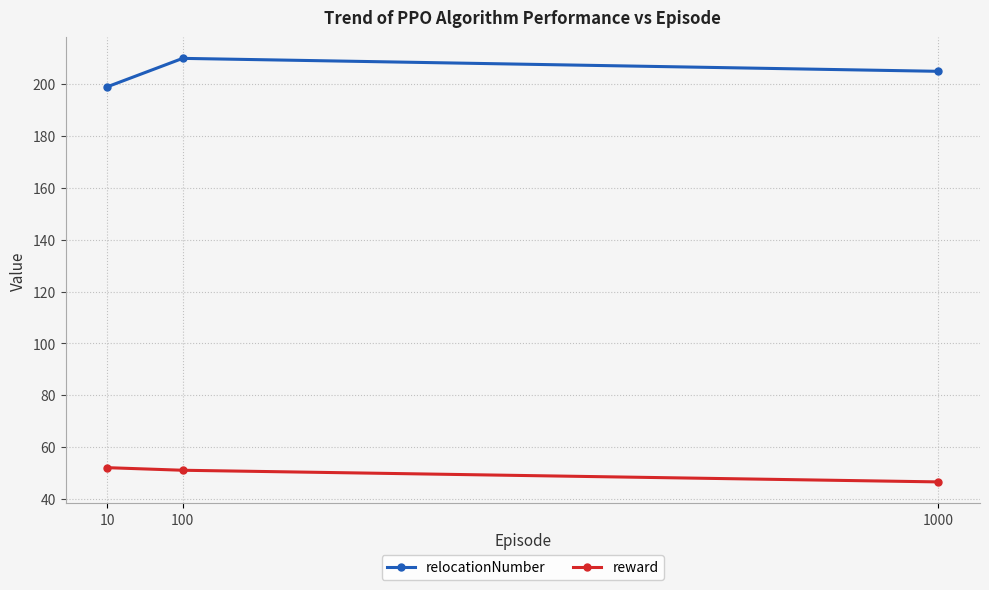

Rank the series by their average value, from lowest to highest.

reward, relocationNumber